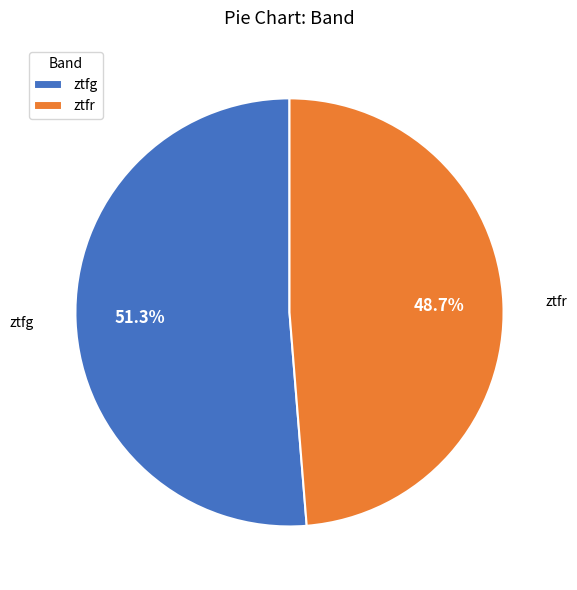

What is the majority slice?

ztfg